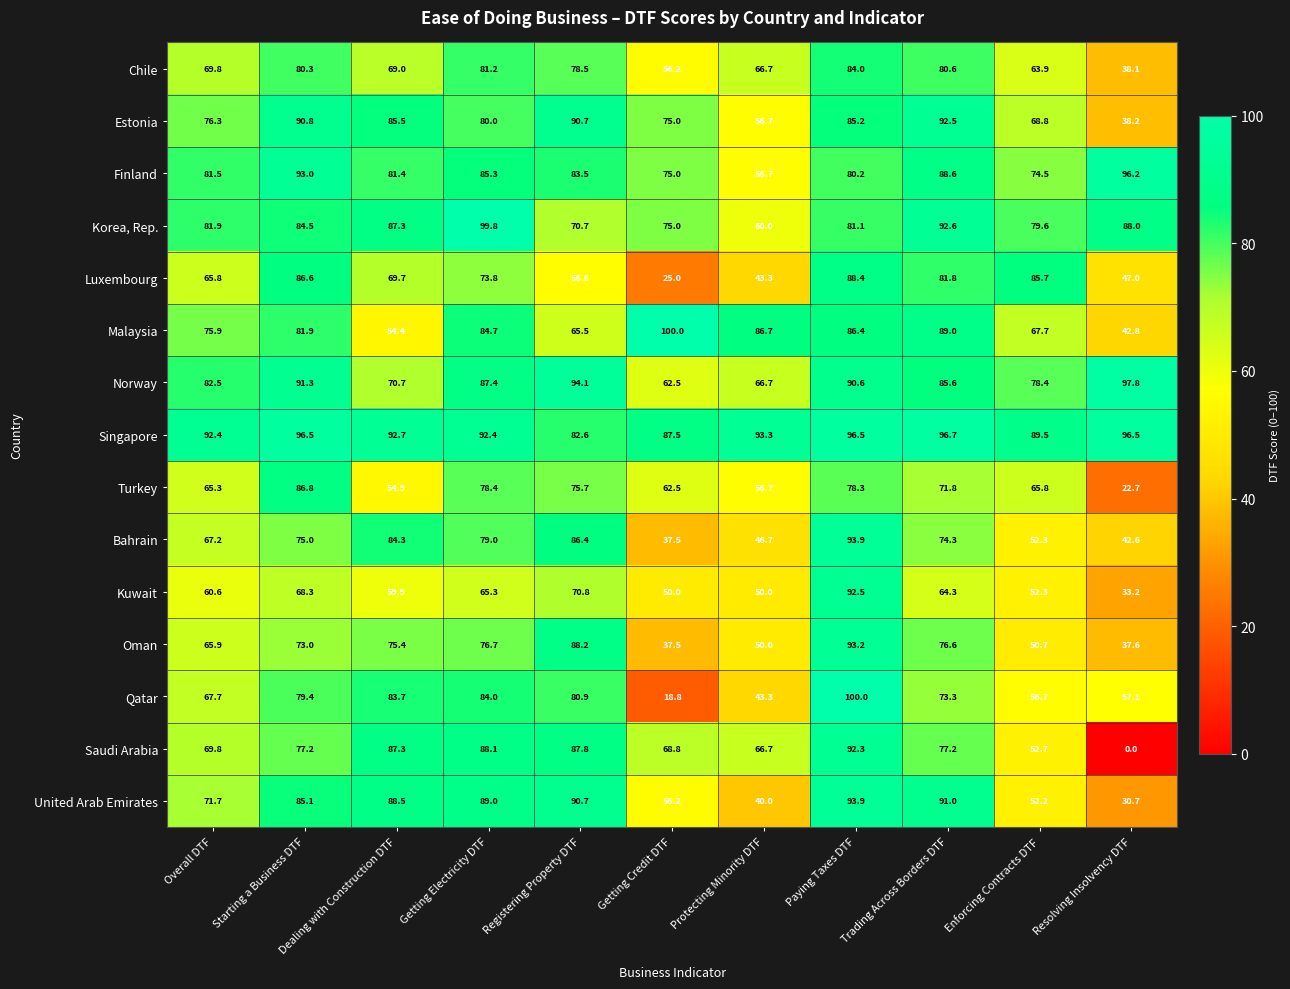

List the labels in order of Qatar value, largest first.

Paying Taxes DTF, Getting Electricity DTF, Dealing with Construction DTF, Registering Property DTF, Starting a Business DTF, Trading Across Borders DTF, Overall DTF, Resolving Insolvency DTF, Enforcing Contracts DTF, Protecting Minority DTF, Getting Credit DTF